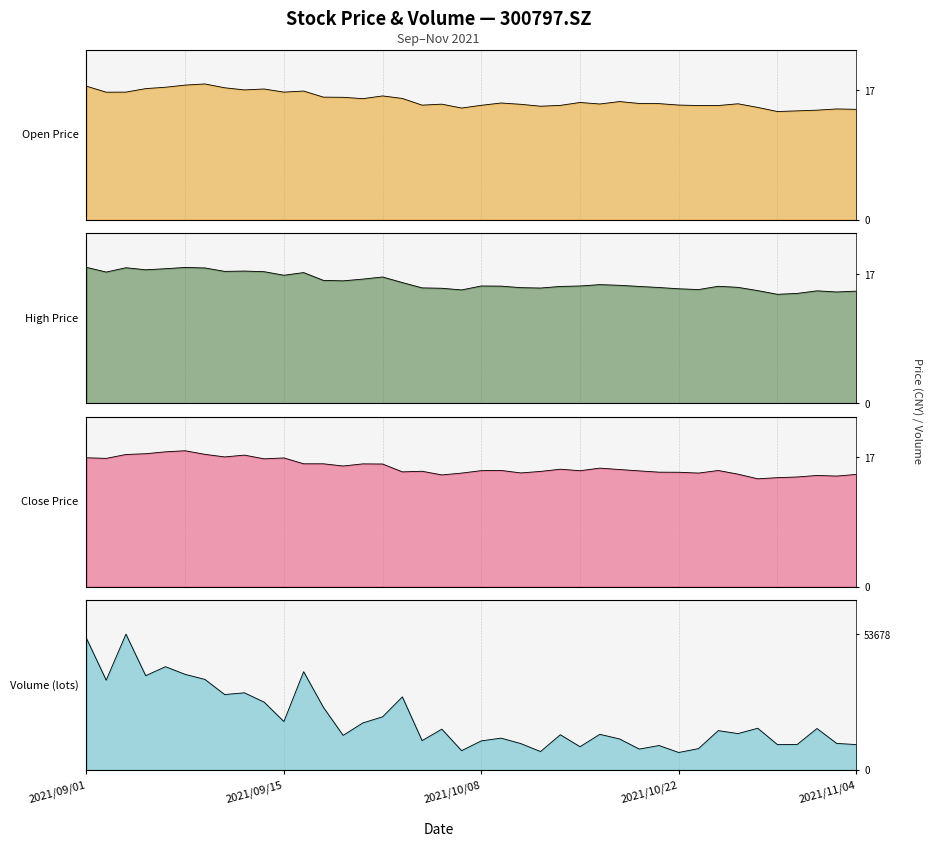

How many series are shown in this chart?

4